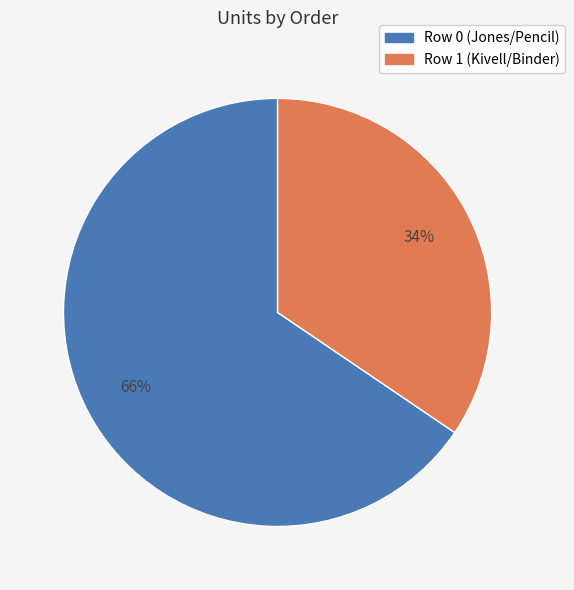

Combined, do Row 1 (Kivell/Binder) and Row 0 (Jones/Pencil) account for over 50%?

Yes